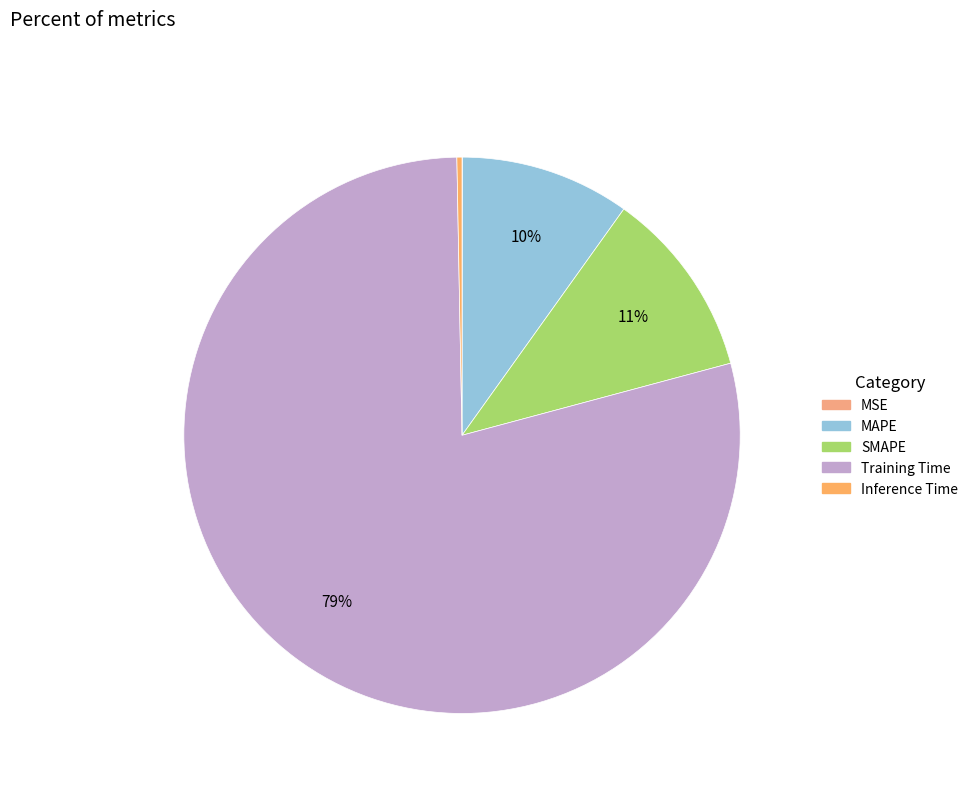

What is the smallest slice in the pie chart?

MSE